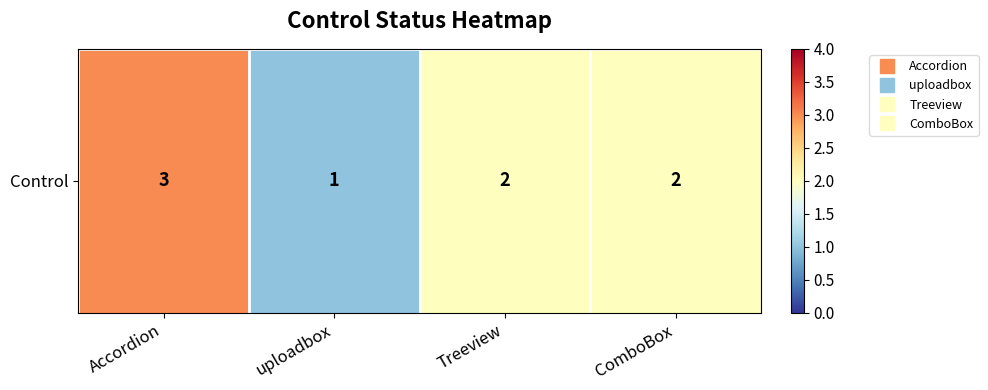

Reading left to right, what are all the values shown in this chart?

Accordion=3	uploadbox=1	Treeview=2	ComboBox=2